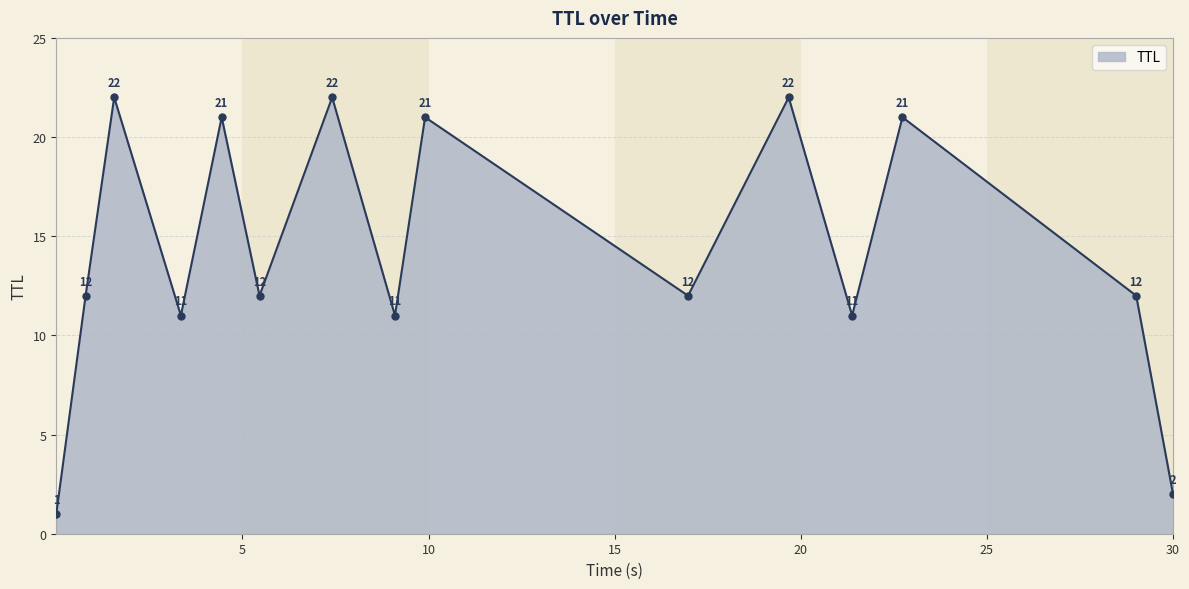

What is the maximum value shown in the chart?

22